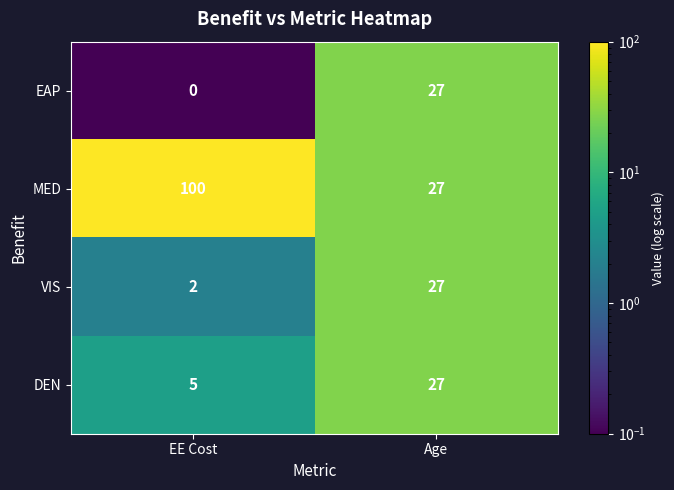

The MED series shows 133 at EE Cost. True or false?

False